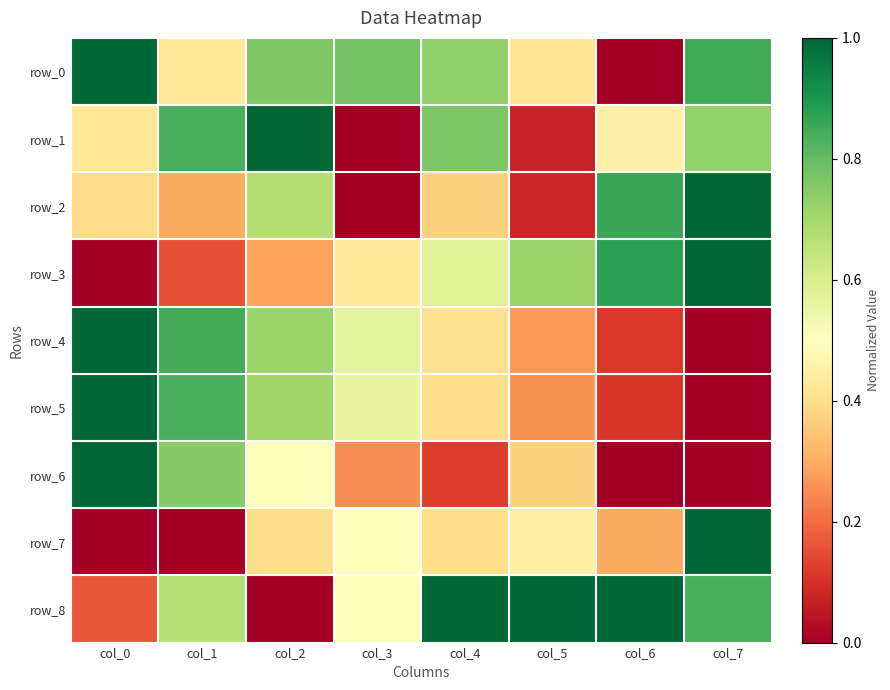

Rank the categories by row_6 value from highest to lowest.

col_0, col_1, col_2, col_5, col_3, col_4, col_6, col_7